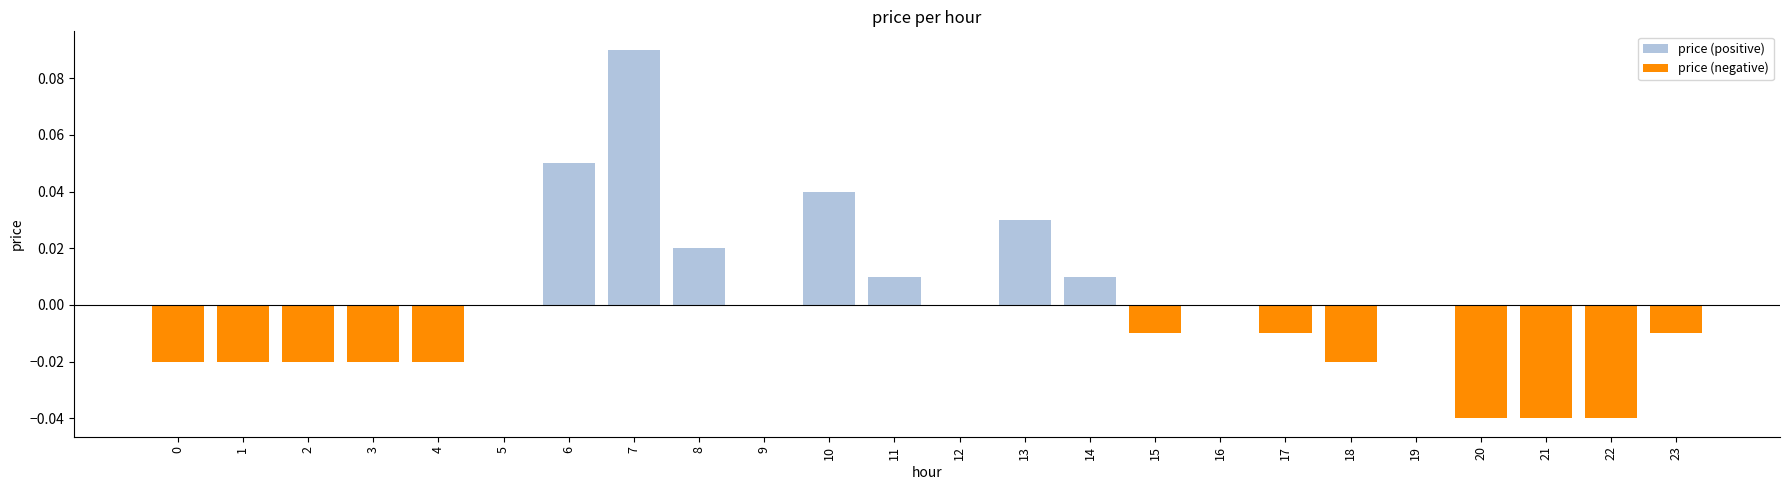

At which category is the sum across all series the highest?

7